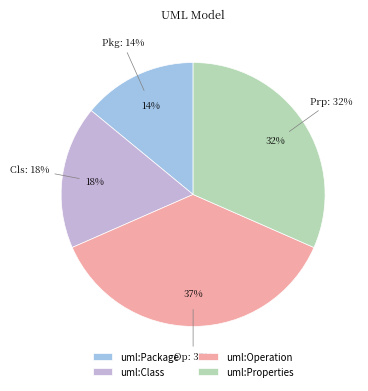

To the nearest percent, what portion does uml:Class represent?

18%